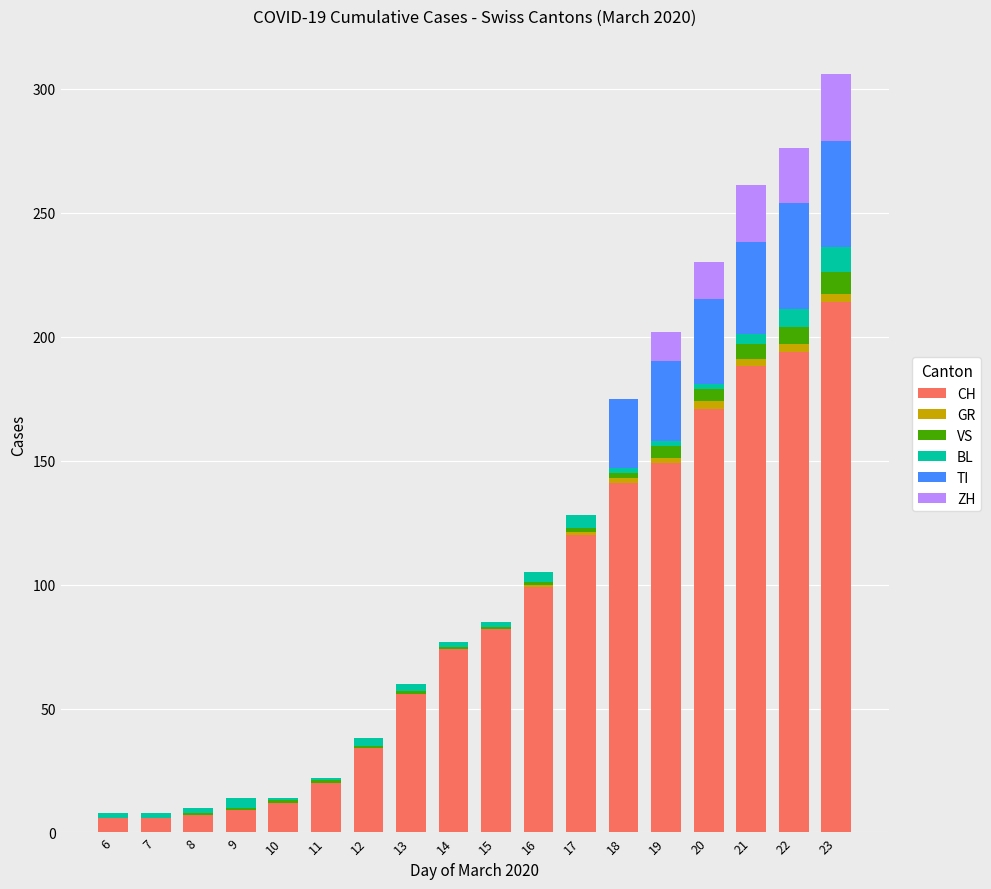

The value of CH at 20 is 171. True or false?

True